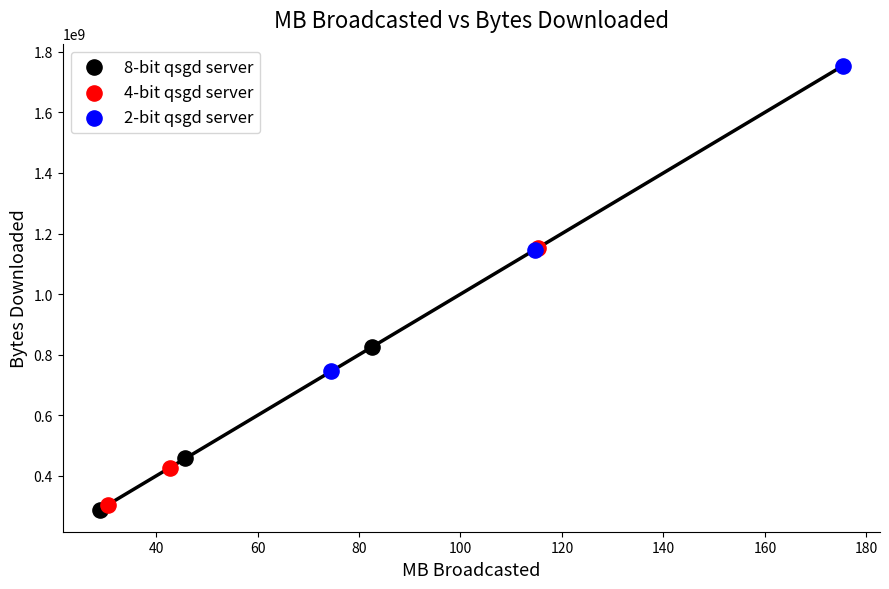

Which series has the widest spread of Y values?

2-bit qsgd server